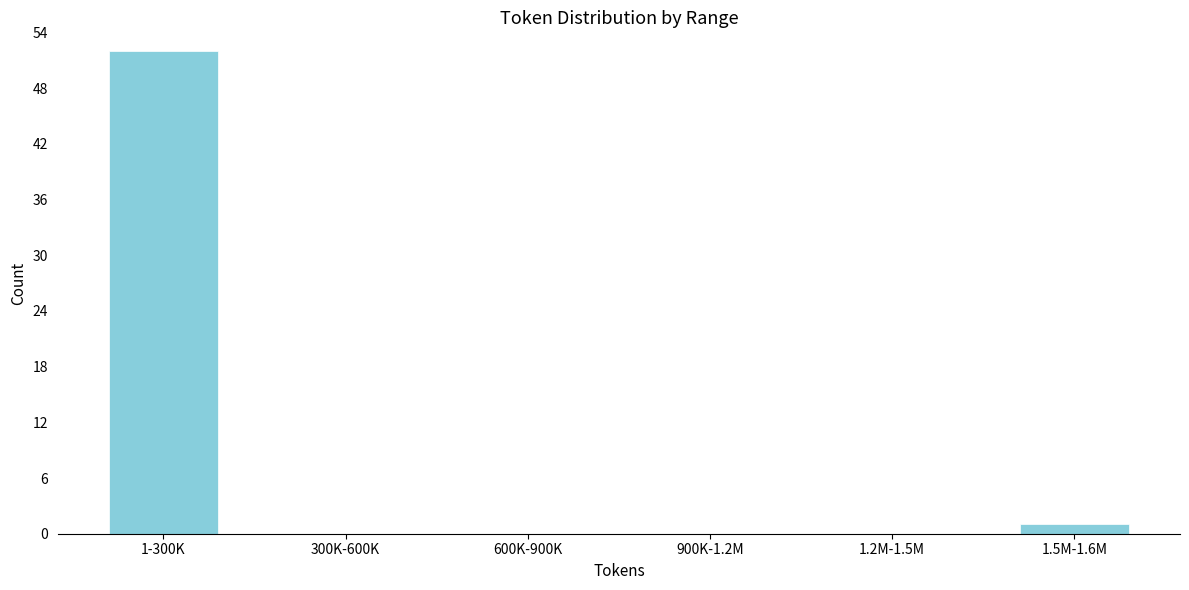

Reading right to left, transcribe all the data shown in this chart.

1.5M-1.6M=1	1.2M-1.5M=0	900K-1.2M=0	600K-900K=0	300K-600K=0	1-300K=52